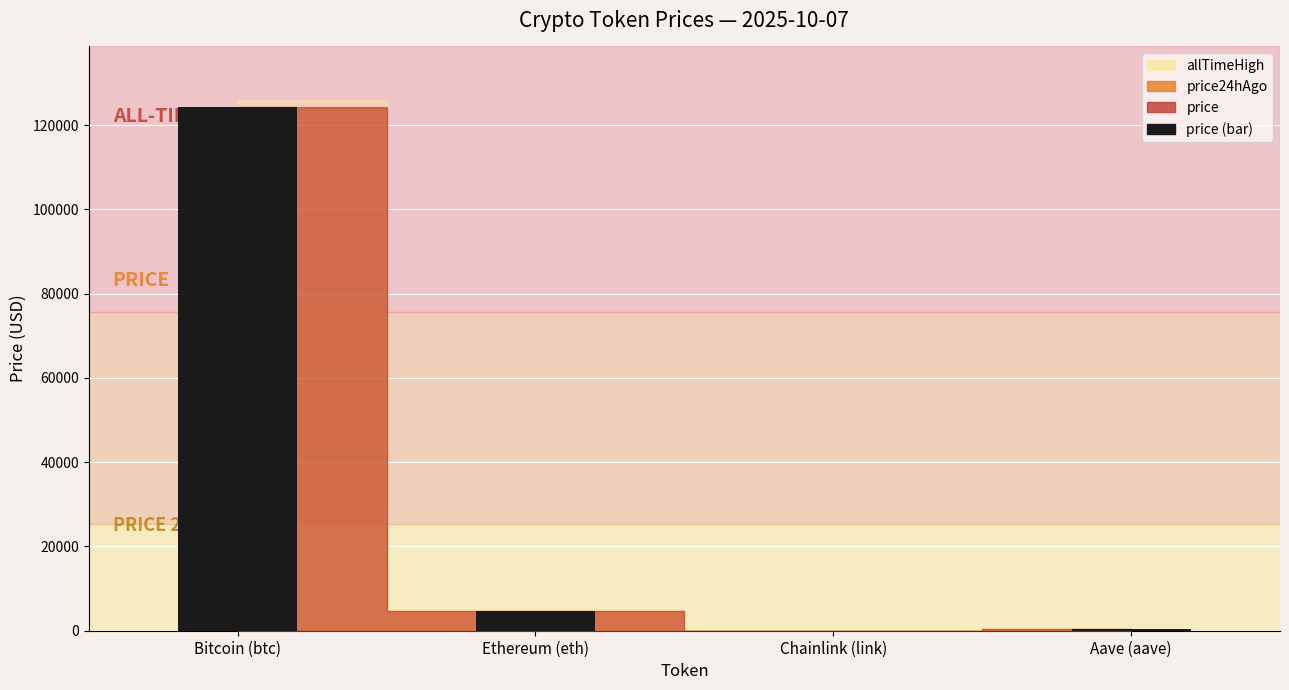

Where is the data nearest to the value 62197?

Ethereum (eth)